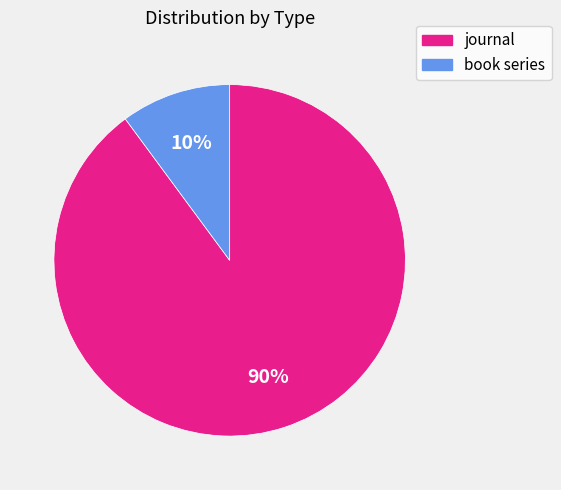

To the nearest percent, what is the difference between the largest and smallest slice percentages?

80%